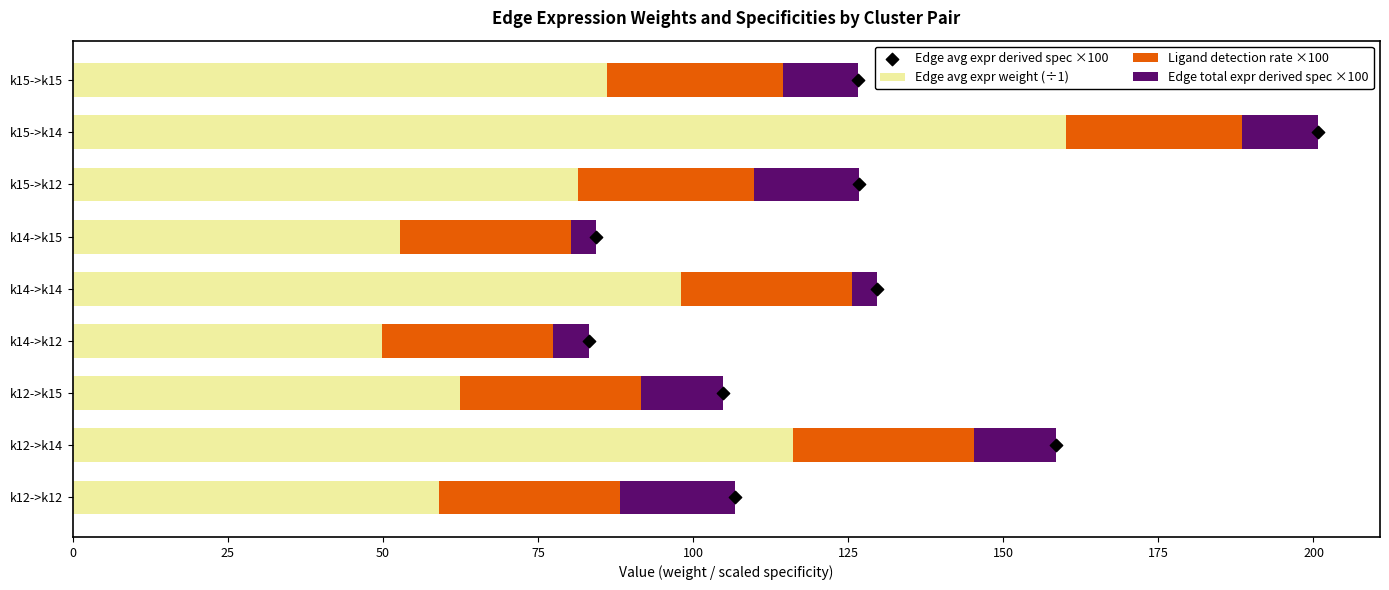

Which series reaches the minimum Y coordinate?

Edge avg expr derived spec ×100